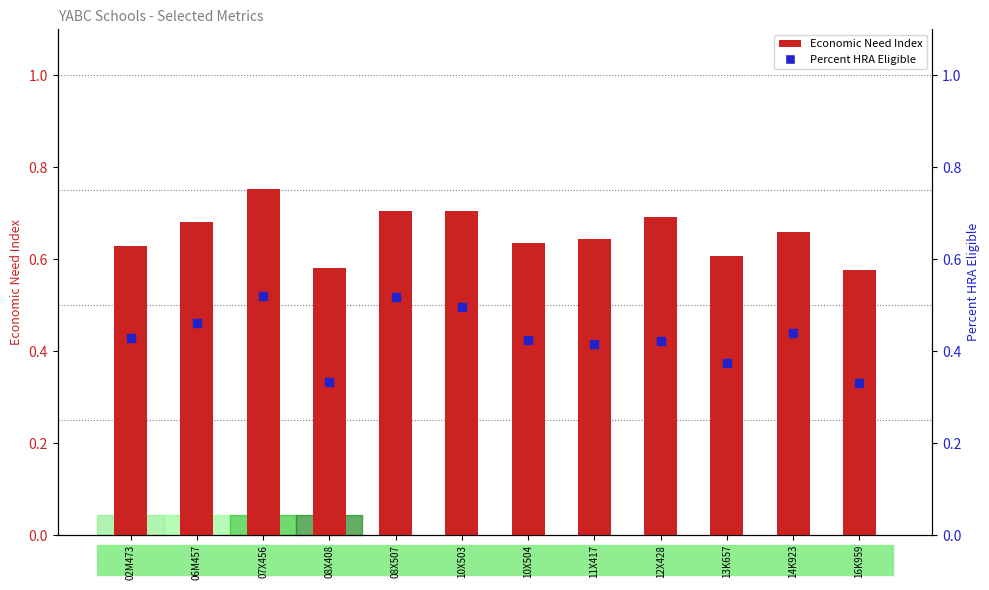

At which category is the sum across all series the highest?

07X456